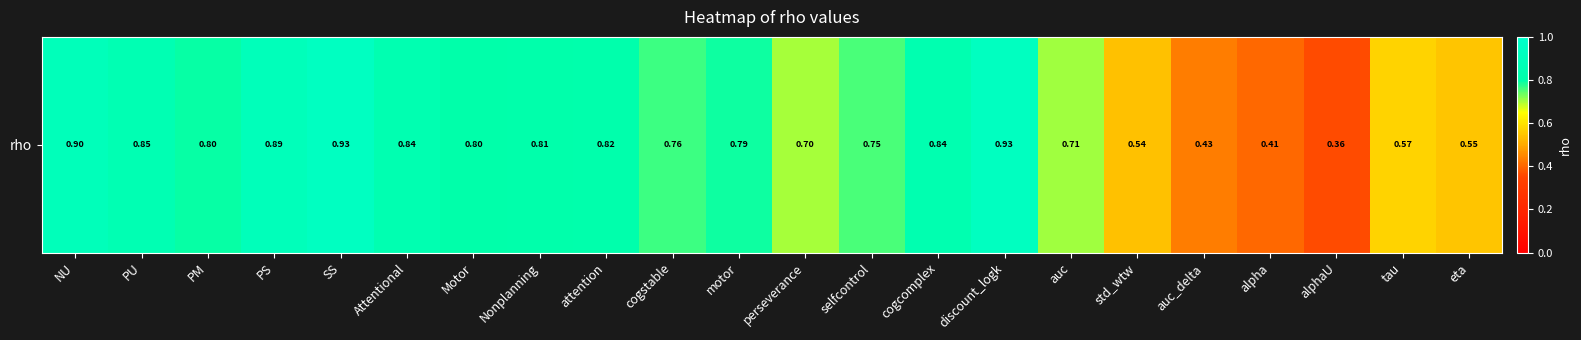

At which label is the value closest to 0?

alphaU